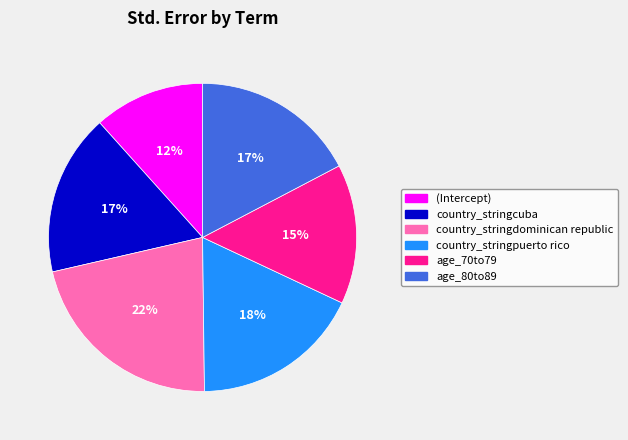

Is it true that country_stringpuerto rico is 6% of the pie?

False